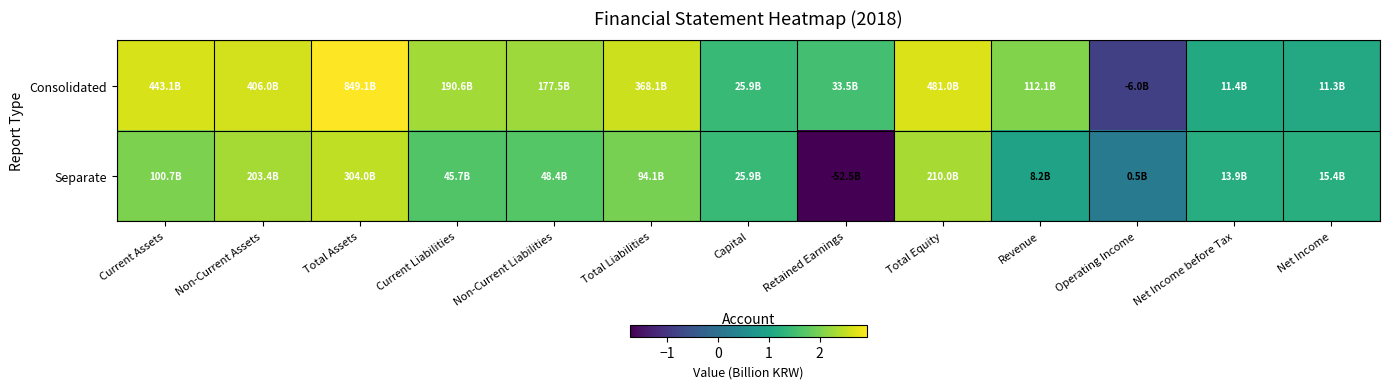

Which series has the largest total across all categories?

Consolidated